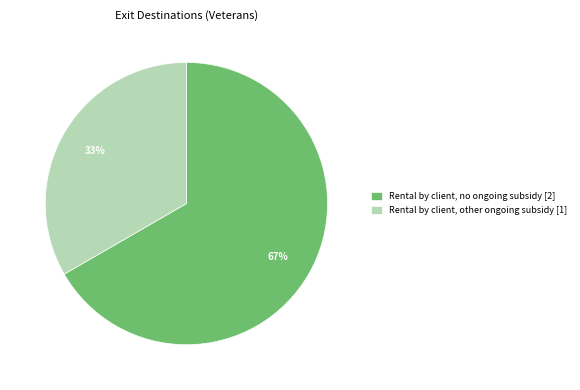

To the nearest percent, what is the average slice percentage?

50%